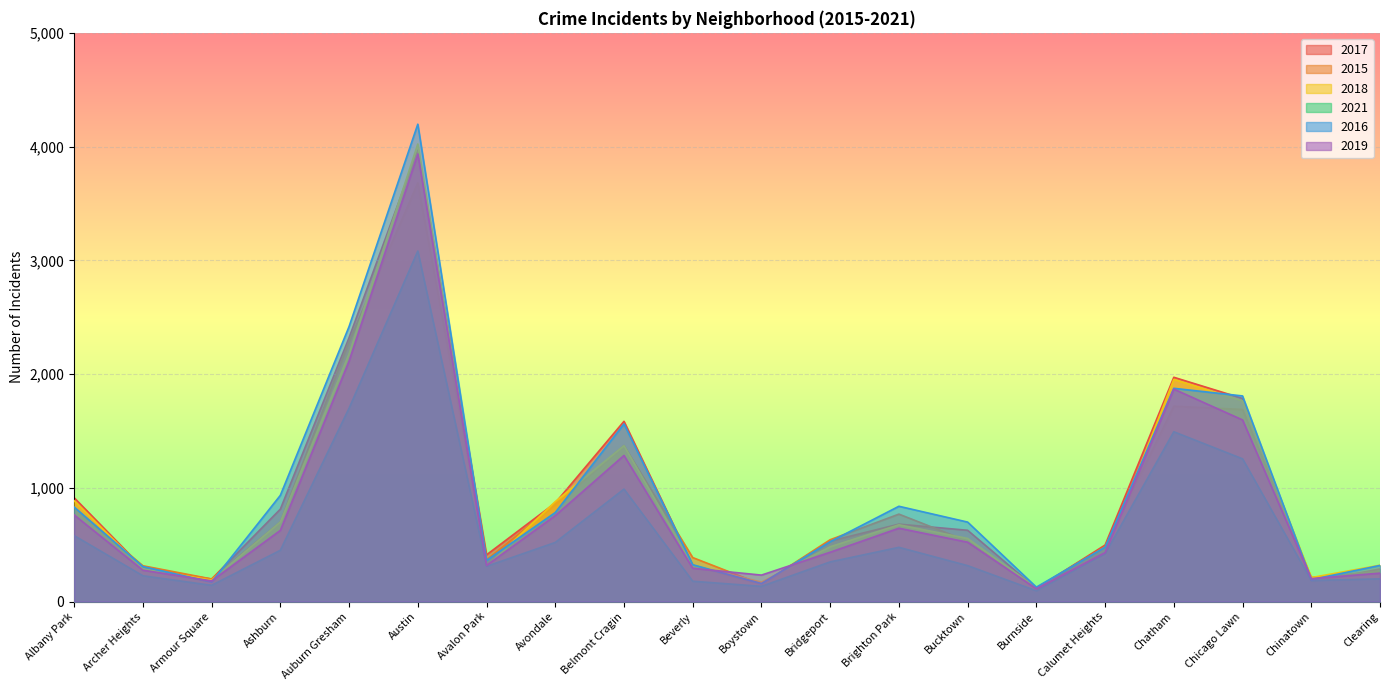

What is the maximum value shown in the chart?

4197